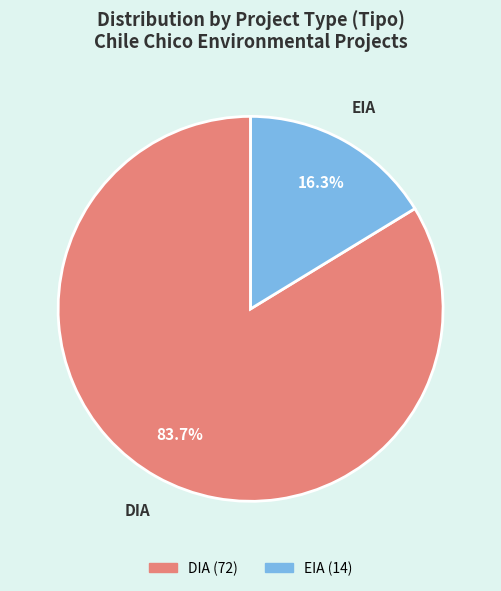

Is there a majority slice in this chart?

Yes